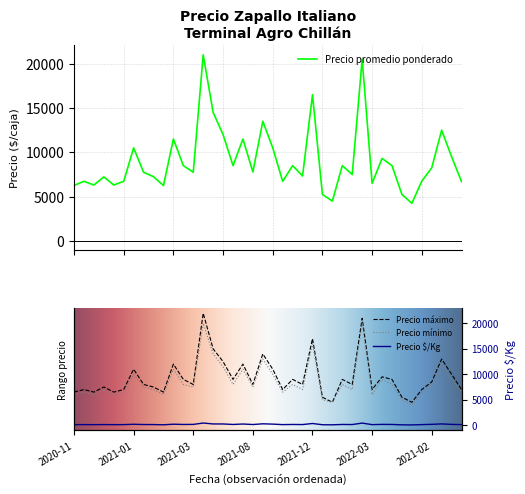

Count the number of categories in the chart.

40